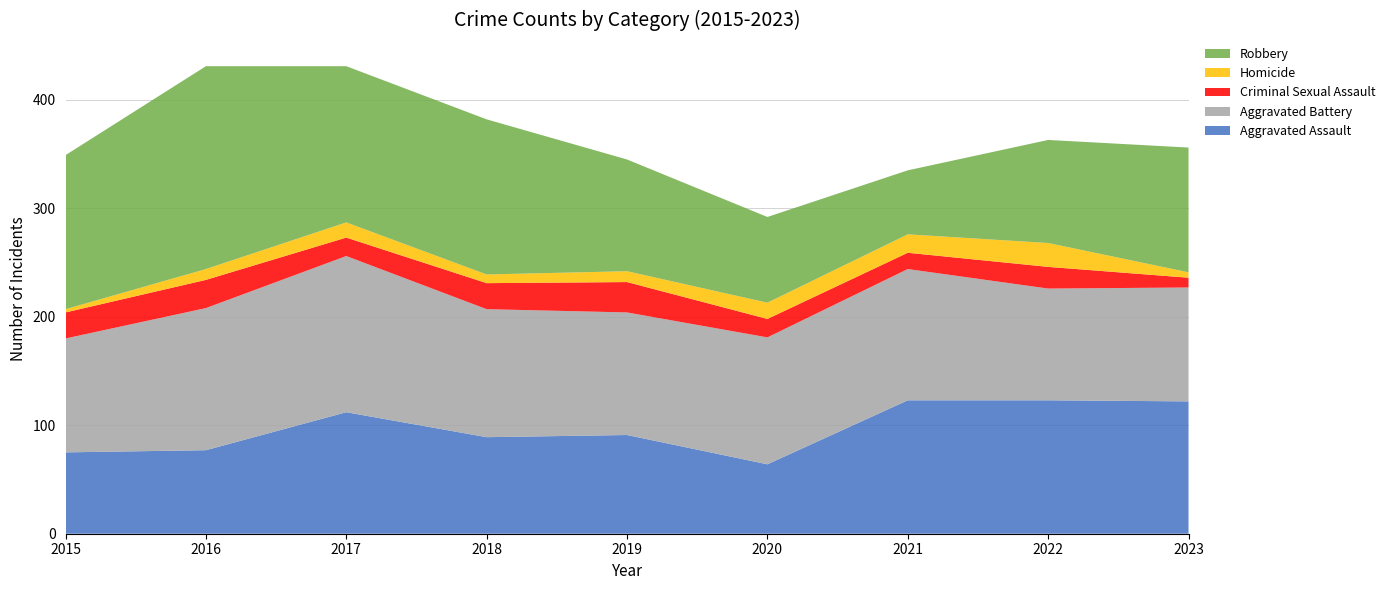

Reading left to right, extract all data points from this chart.

Aggravated Assault: 2015=75	2016=77	2017=112	2018=89	2019=91	2020=64	2021=123	2022=123	2023=122
Aggravated Battery: 2015=105	2016=131	2017=144	2018=118	2019=113	2020=117	2021=121	2022=103	2023=105
Criminal Sexual Assault: 2015=24	2016=26	2017=17	2018=24	2019=28	2020=17	2021=15	2022=20	2023=9
Homicide: 2015=3	2016=10	2017=14	2018=8	2019=10	2020=15	2021=17	2022=22	2023=5
Robbery: 2015=142	2016=187	2017=144	2018=143	2019=103	2020=79	2021=59	2022=95	2023=115